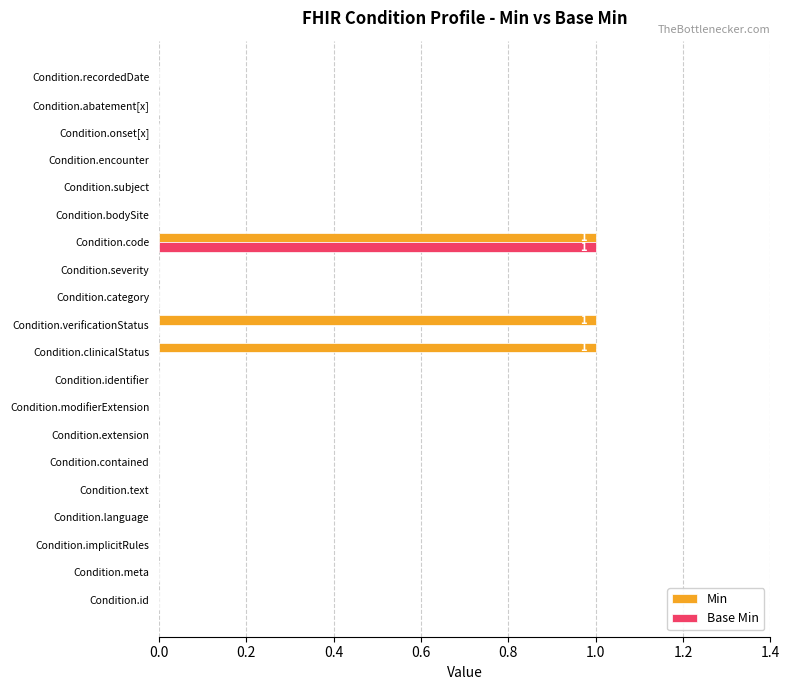

Which series has the largest total across all categories?

Min